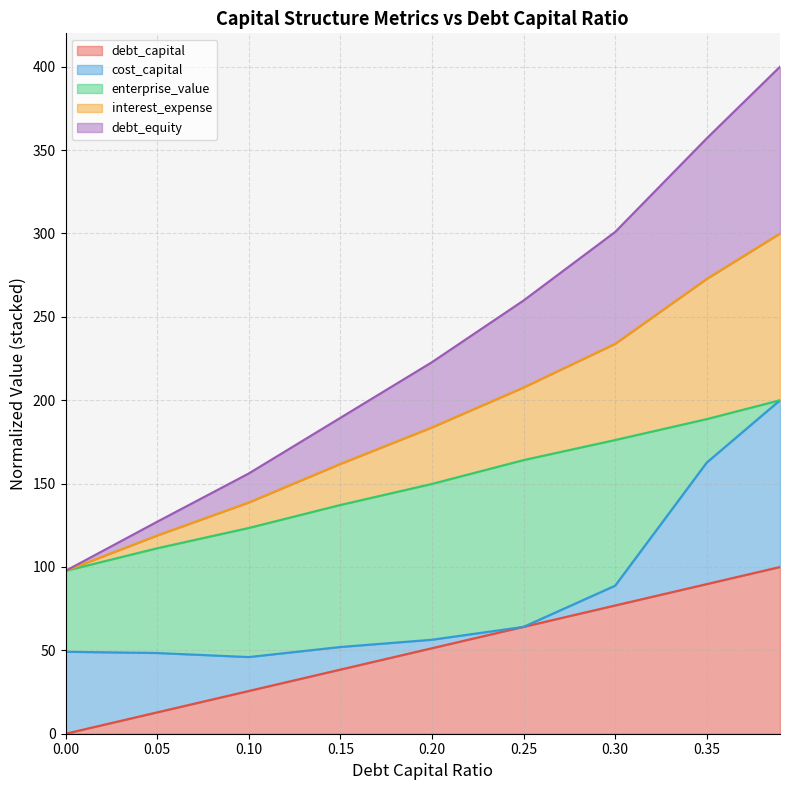

At which label does debt_equity first exceed 183?

0.2